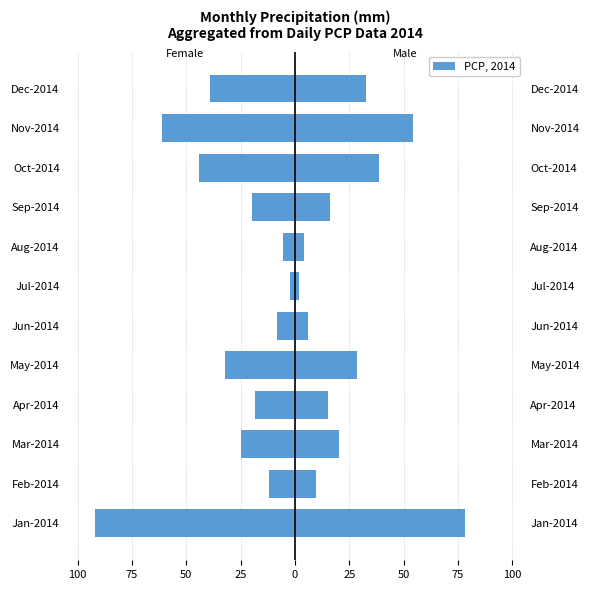

The value of Female at May-2014 is -32.1. True or false?

True